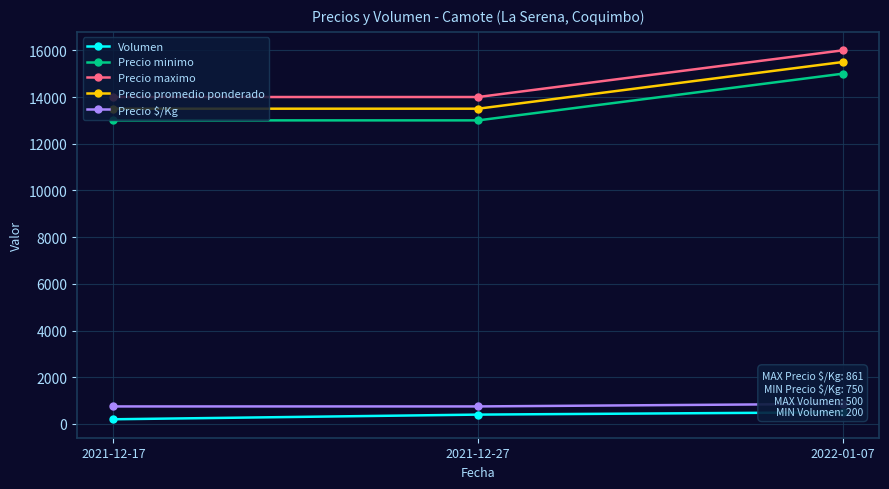

At which category is the sum across all series the highest?

2022-01-07